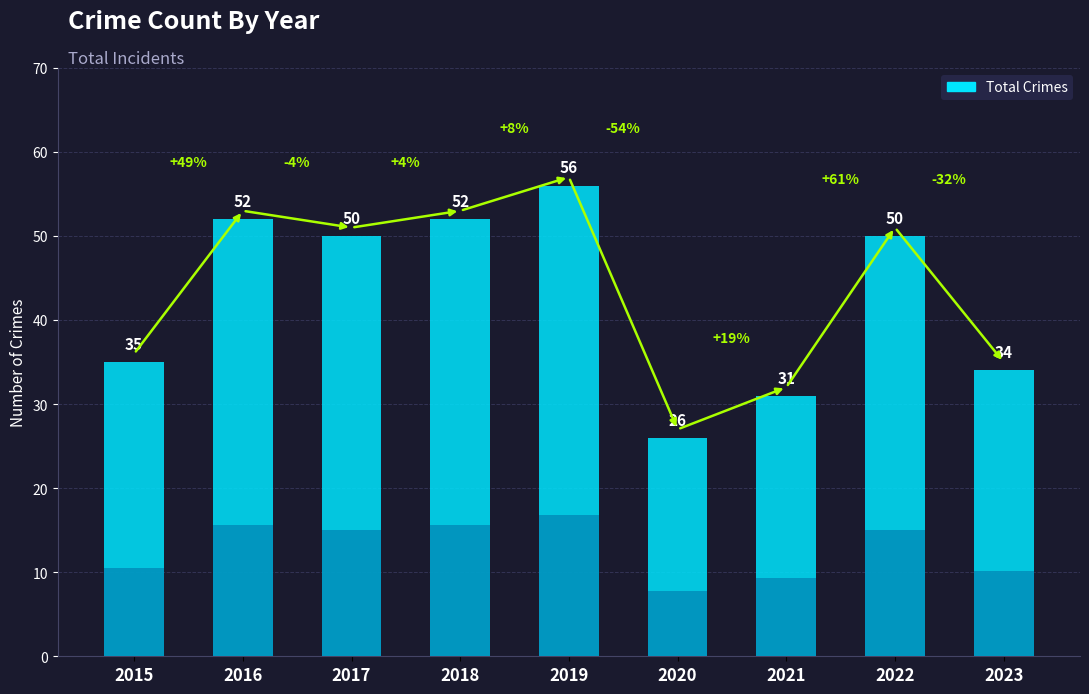

Rank the categories by value from highest to lowest.

2019, 2016, 2018, 2017, 2022, 2015, 2023, 2021, 2020